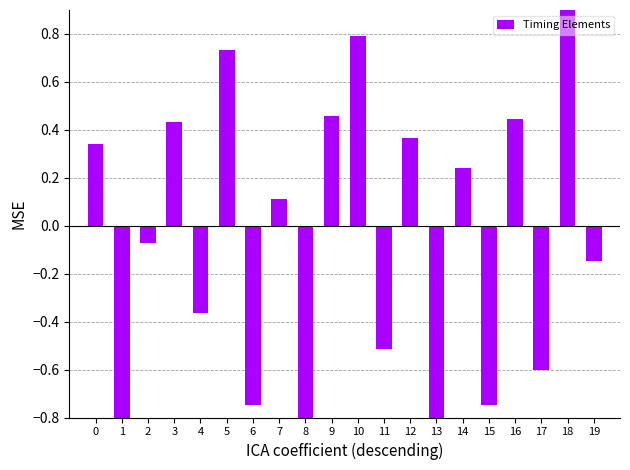

Does the chart contain any negative values?

Yes